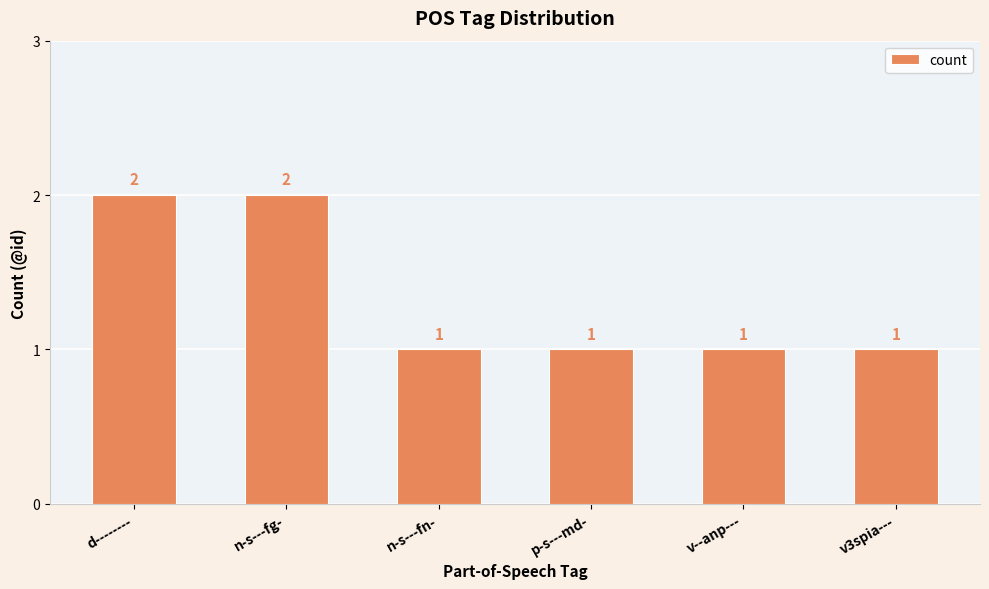

How many values are between 1 and 2?

6